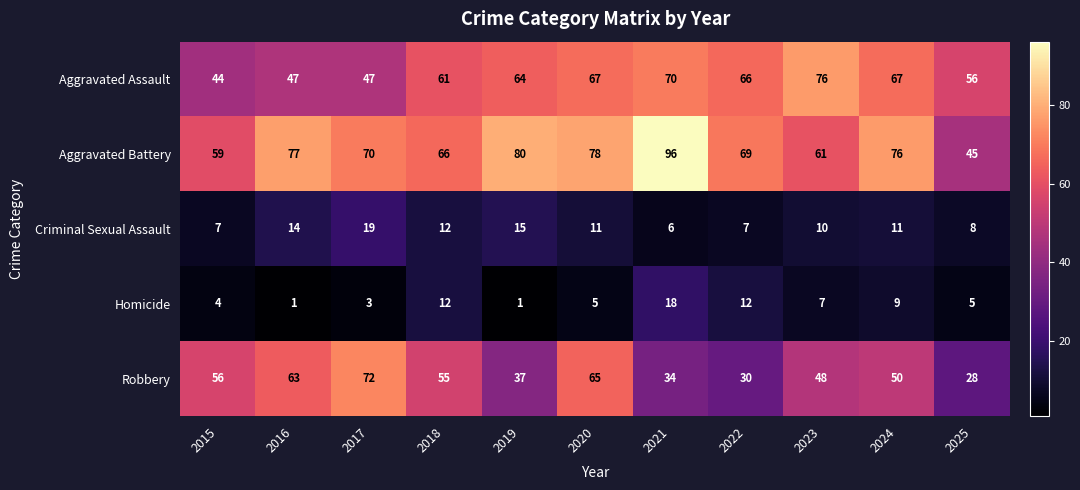

What is the difference between the highest and lowest values at 2018?

54